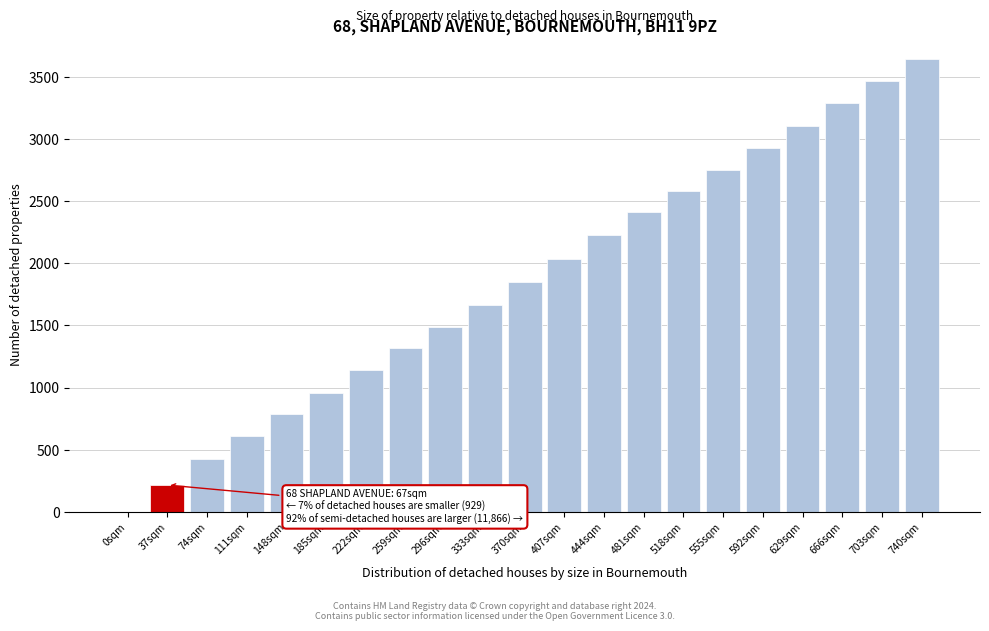

Reading left to right, list all the values displayed in this chart.

0sqm=0.0	37sqm=215.8	74sqm=422.5	111sqm=611.0	148sqm=786.5	185sqm=955.5	222sqm=1142.7	259sqm=1315.6	296sqm=1489.8	333sqm=1662.7	370sqm=1851.2	407sqm=2030.6	444sqm=2224.3	481sqm=2408.9	518sqm=2580.5	555sqm=2753.4	592sqm=2928.9	629sqm=3103.1	666sqm=3289.0	703sqm=3463.2	740sqm=3638.7